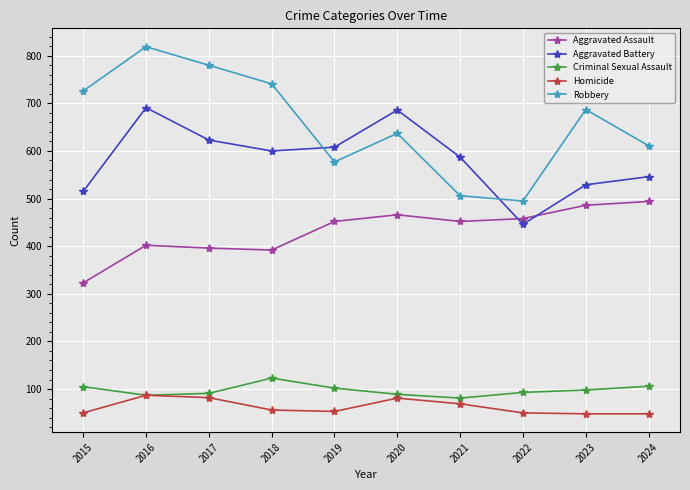

What is the sum of all Homicide values?

624